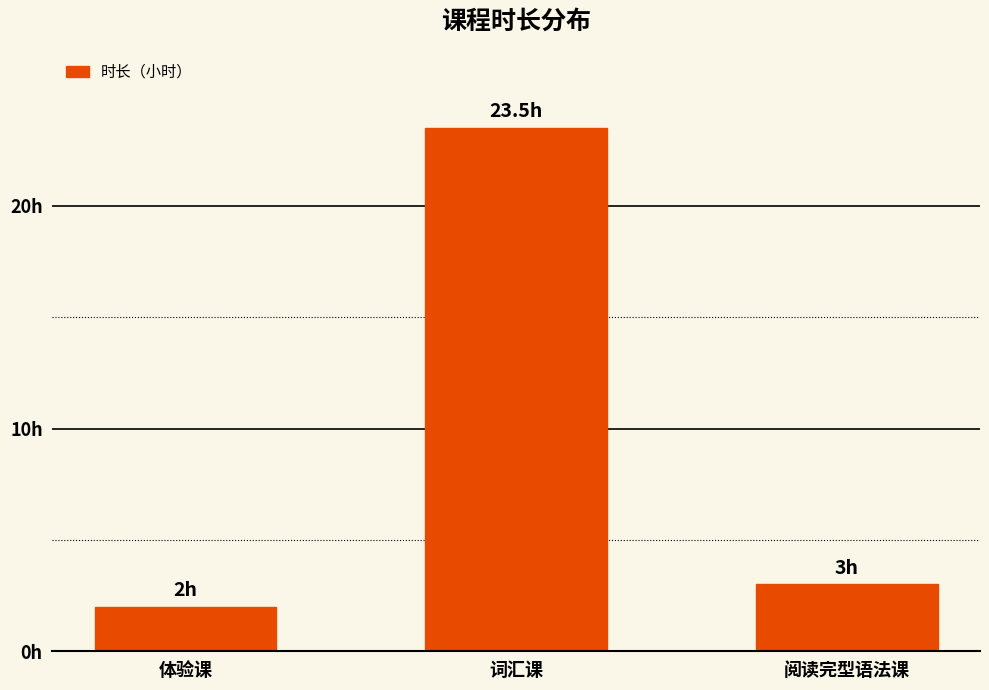

What is the difference between the values at 体验课 and 阅读完型语法课?

1.0